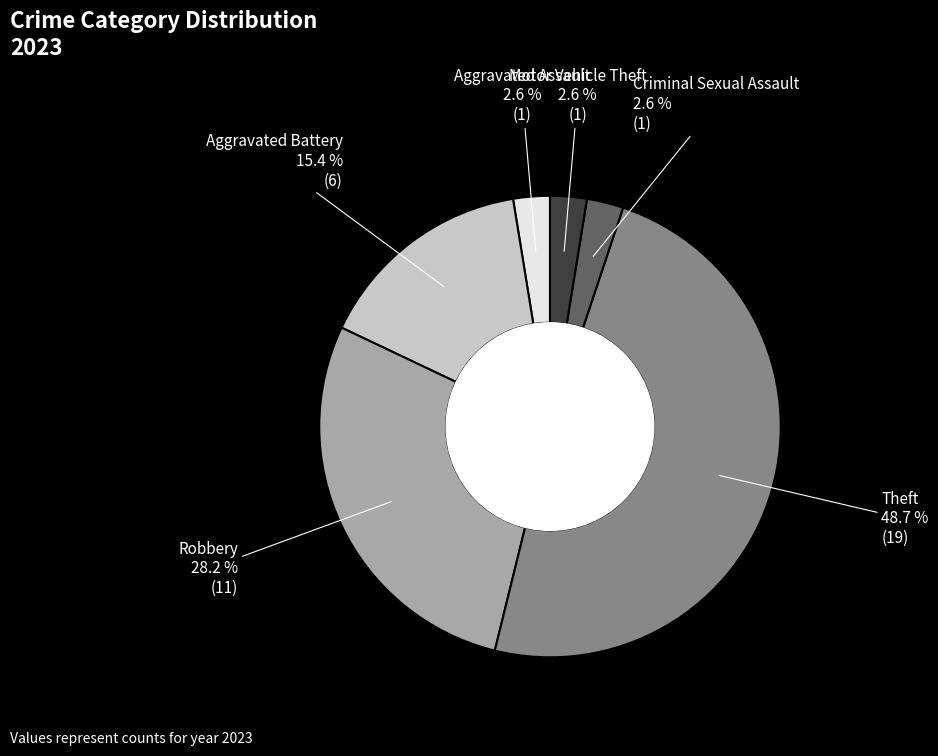

Does any single category account for the majority?

No